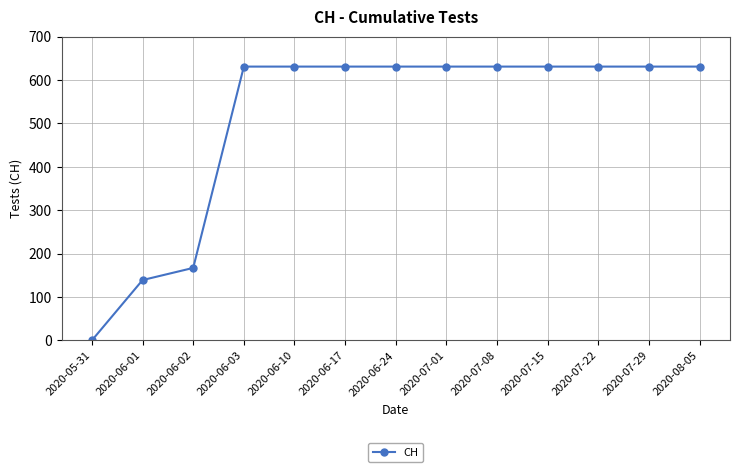

Where is the data nearest to the value 315?

2020-06-02